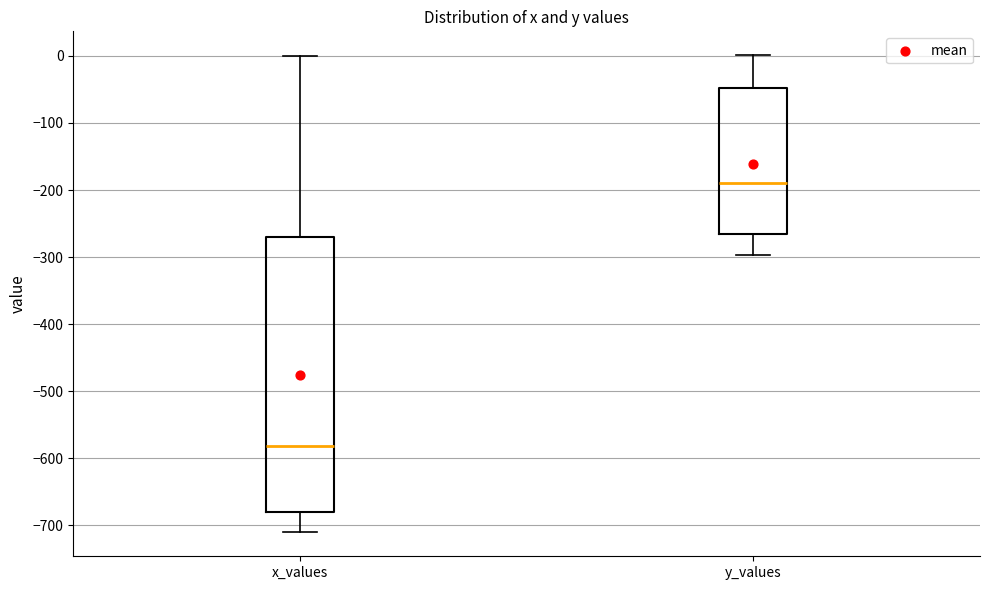

Which box has the lowest median line?

x_values